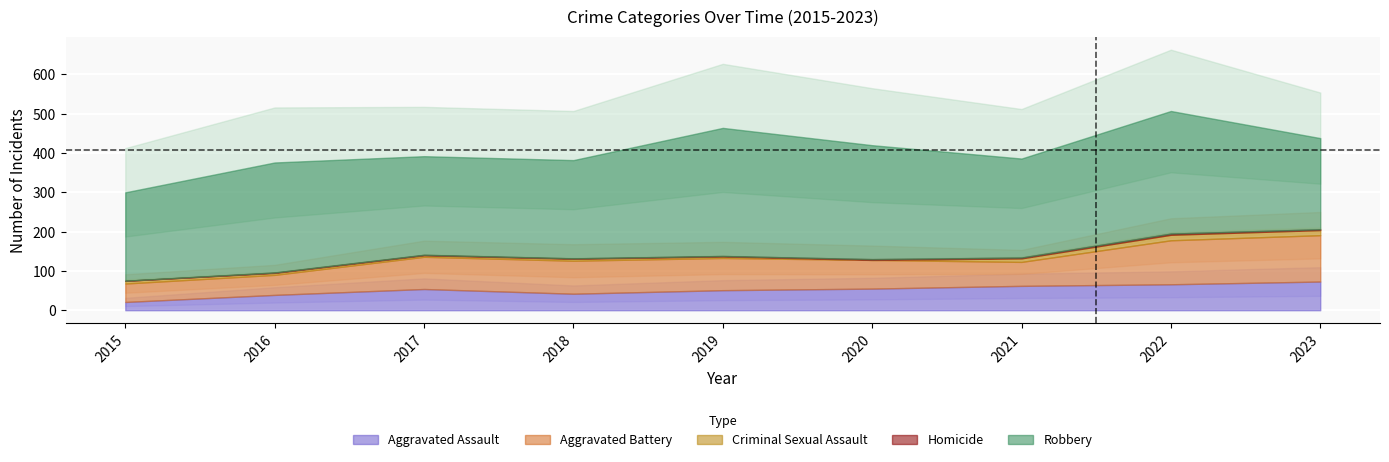

Which category has the highest value across all series?

2019